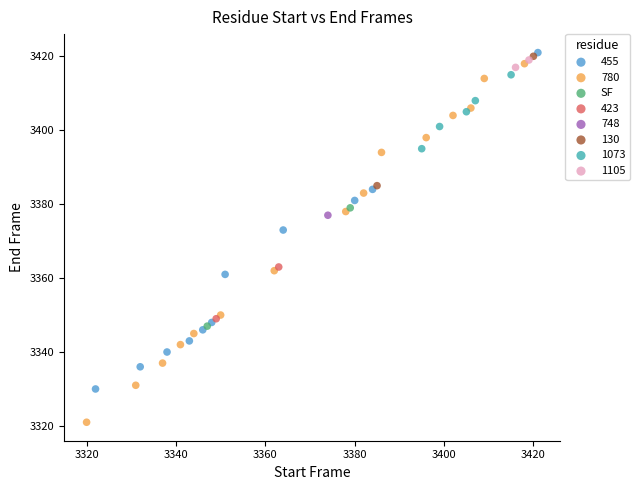

What are all the series names shown in the legend?

455, 780, SF, 423, 748, 130, 1073, 1105